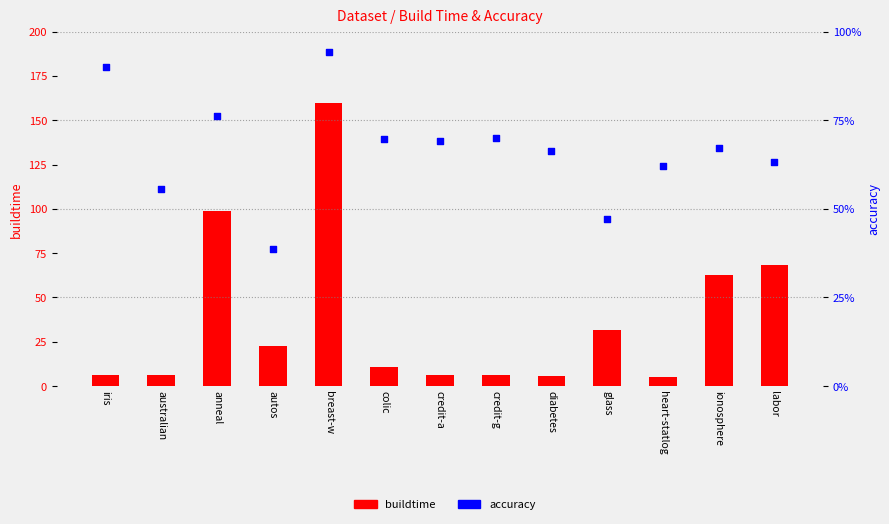

What is the total value across all series at colic?

11.2